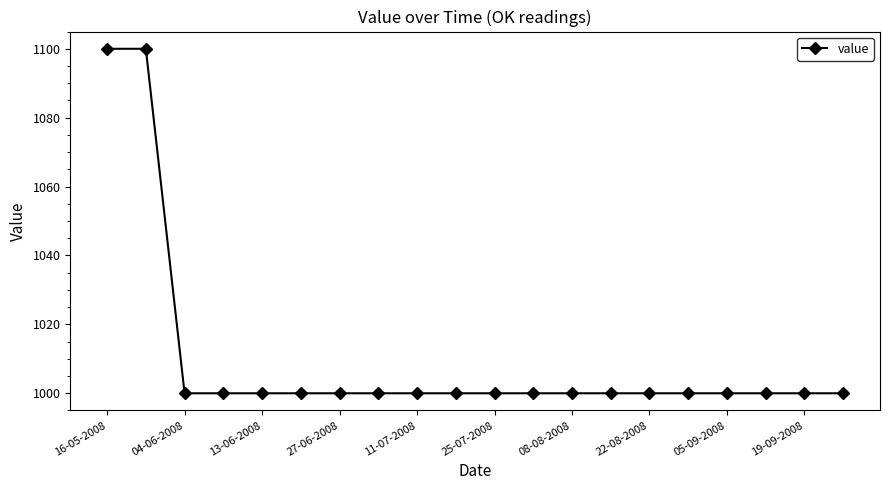

Reading left to right, extract all data points from this chart.

1100	1100	1000	1000	1000	1000	1000	1000	1000	1000	1000	1000	1000	1000	1000	1000	1000	1000	1000	1000